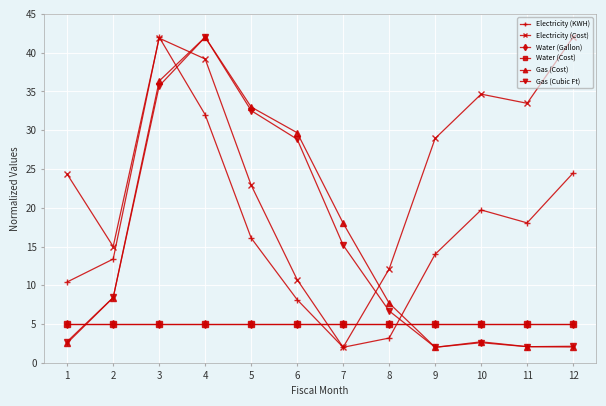

How many times do Electricity (KWH) and Water (Gallon) cross each other?

2